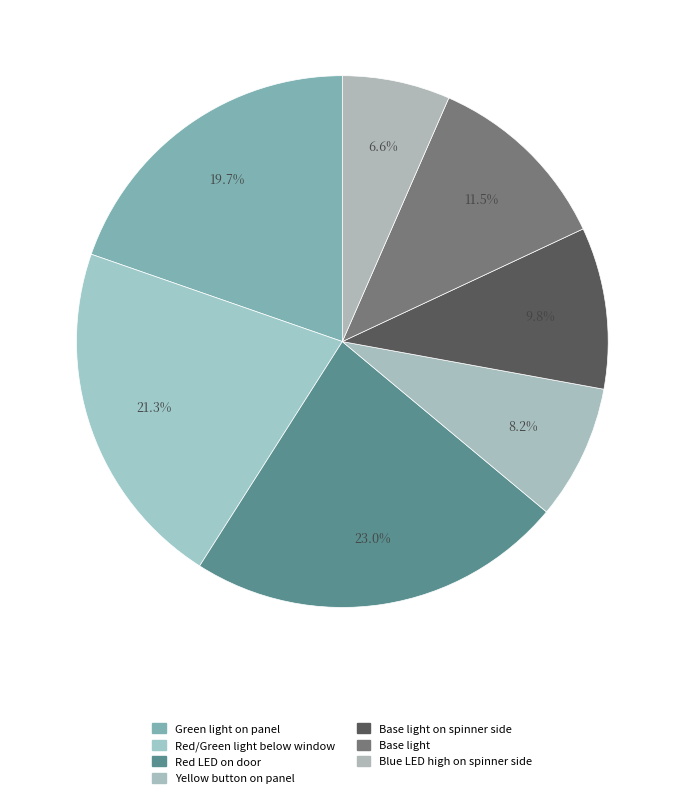

Is it true that Yellow button on panel is 8% of the pie?

True